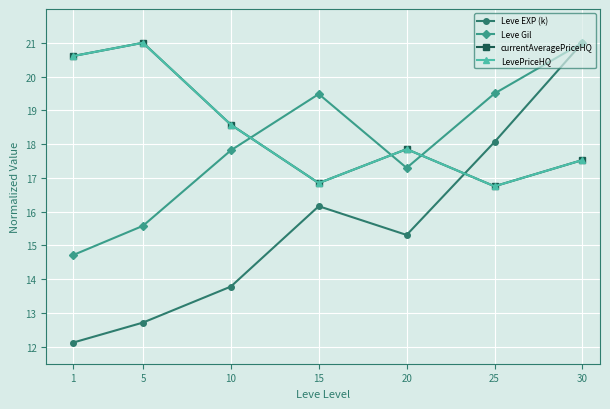

Does the chart have visible grid lines?

Yes